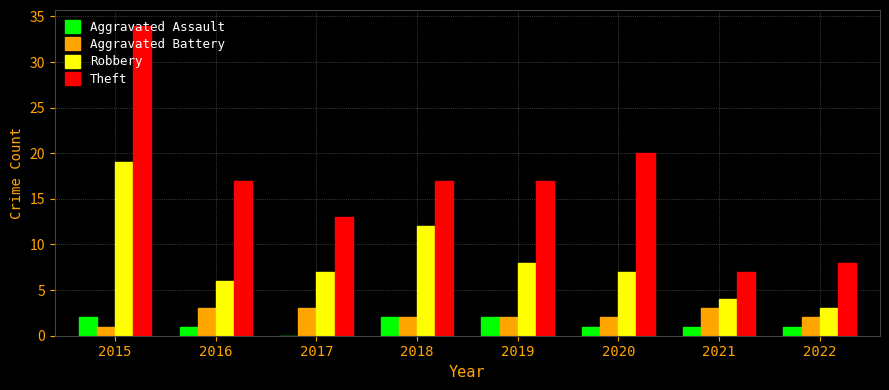

What is the sum of the Robbery values at 2020 and 2018?

19